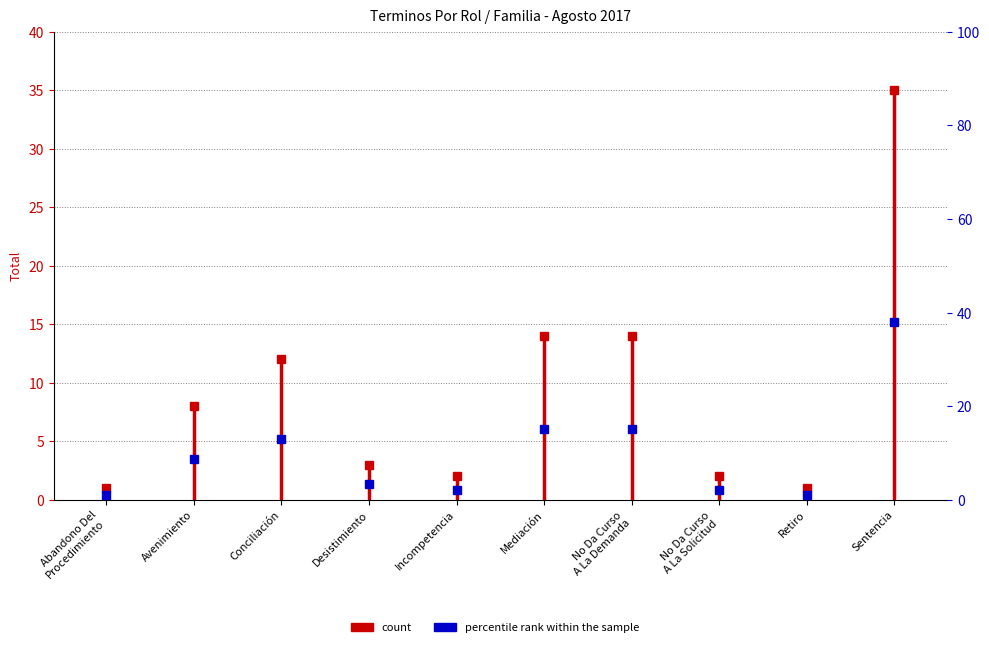

Where is the first local maximum?

Conciliación